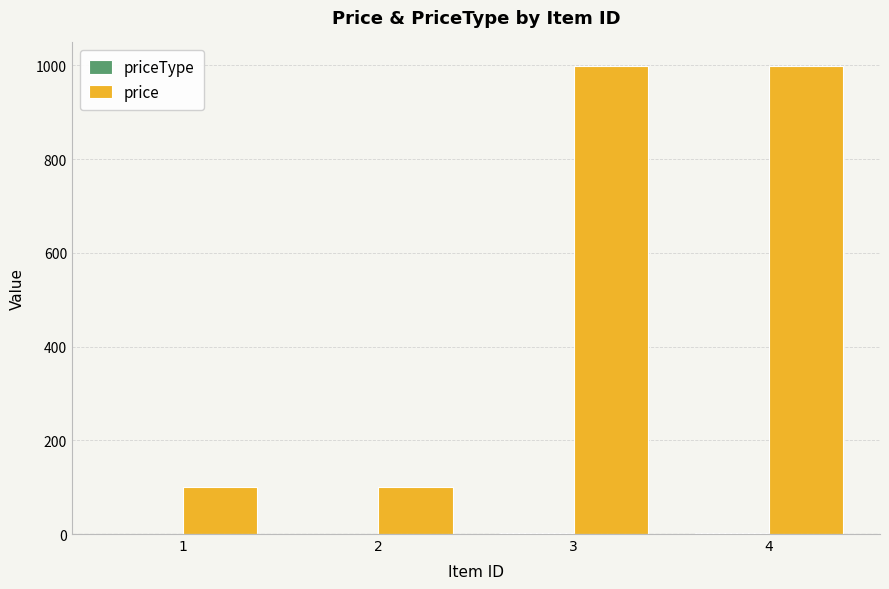

Which series has the largest total across all categories?

price